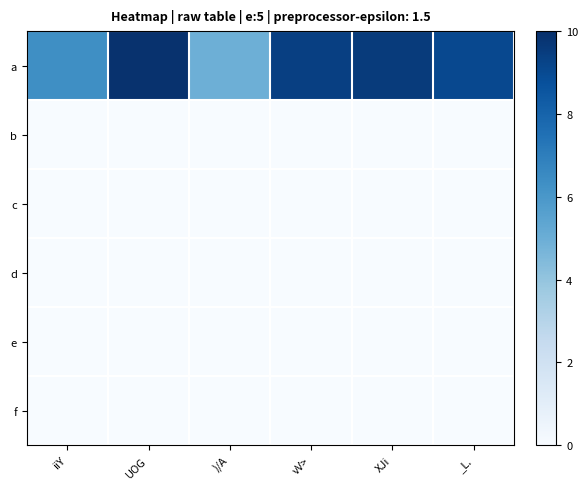

Reading left to right, transcribe all the data shown in this chart.

a: iiY=6.3	UOG=9.9	)/A=4.9	vV>=9.4	XJi=9.5	_L.=9.0
b: iiY=0.0	UOG=0.0	)/A=0.0	vV>=0.0	XJi=0.0	_L.=0.0
c: iiY=0.0	UOG=0.0	)/A=0.0	vV>=0.0	XJi=0.0	_L.=0.0
d: iiY=0.0	UOG=0.0	)/A=0.0	vV>=0.0	XJi=0.0	_L.=0.0
e: iiY=0.0	UOG=0.0	)/A=0.0	vV>=0.0	XJi=0.0	_L.=0.0
f: iiY=0.0	UOG=0.0	)/A=0.0	vV>=0.0	XJi=0.0	_L.=0.0